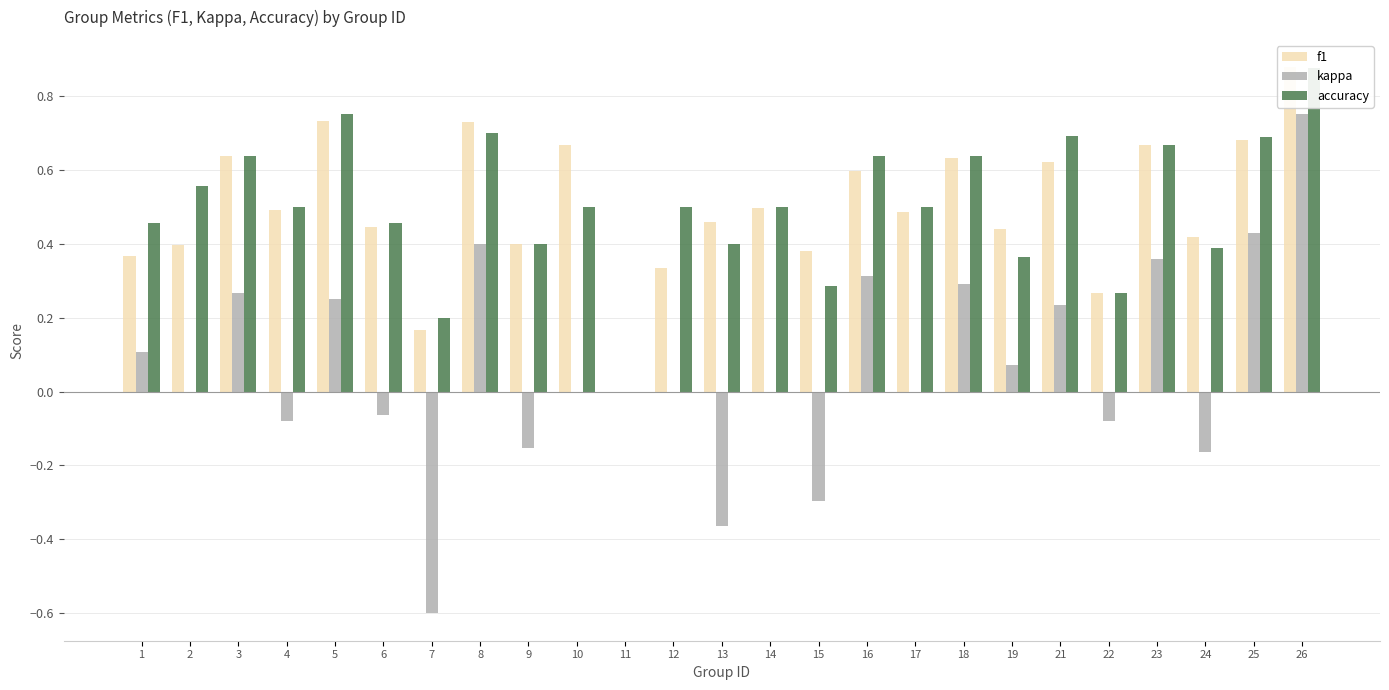

Reading left to right, list all the values displayed in this chart.

f1: 1=0.4	2=0.4	3=0.6	4=0.5	5=0.7	6=0.4	7=0.2	8=0.7	9=0.4	10=0.7	11=0.0	12=0.3	13=0.5	14=0.5	15=0.4	16=0.6	17=0.5	18=0.6	19=0.4	21=0.6	22=0.3	23=0.7	24=0.4	25=0.7	26=0.9
kappa: 1=0.1	2=0.0	3=0.3	4=-0.1	5=0.2	6=-0.1	7=-0.6	8=0.4	9=-0.2	10=0.0	11=0.0	12=0.0	13=-0.4	14=0.0	15=-0.3	16=0.3	17=0.0	18=0.3	19=0.1	21=0.2	22=-0.1	23=0.4	24=-0.2	25=0.4	26=0.8
accuracy: 1=0.5	2=0.6	3=0.6	4=0.5	5=0.8	6=0.5	7=0.2	8=0.7	9=0.4	10=0.5	11=0.0	12=0.5	13=0.4	14=0.5	15=0.3	16=0.6	17=0.5	18=0.6	19=0.4	21=0.7	22=0.3	23=0.7	24=0.4	25=0.7	26=0.9